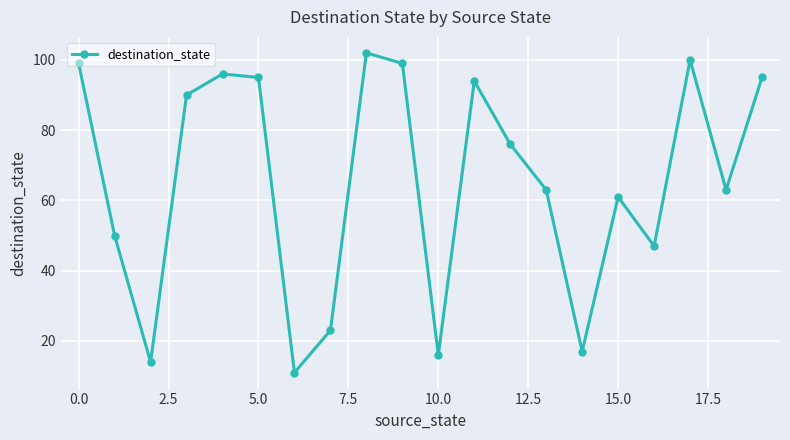

How many points are lower than both their immediate neighbors (excluding endpoints)?

6